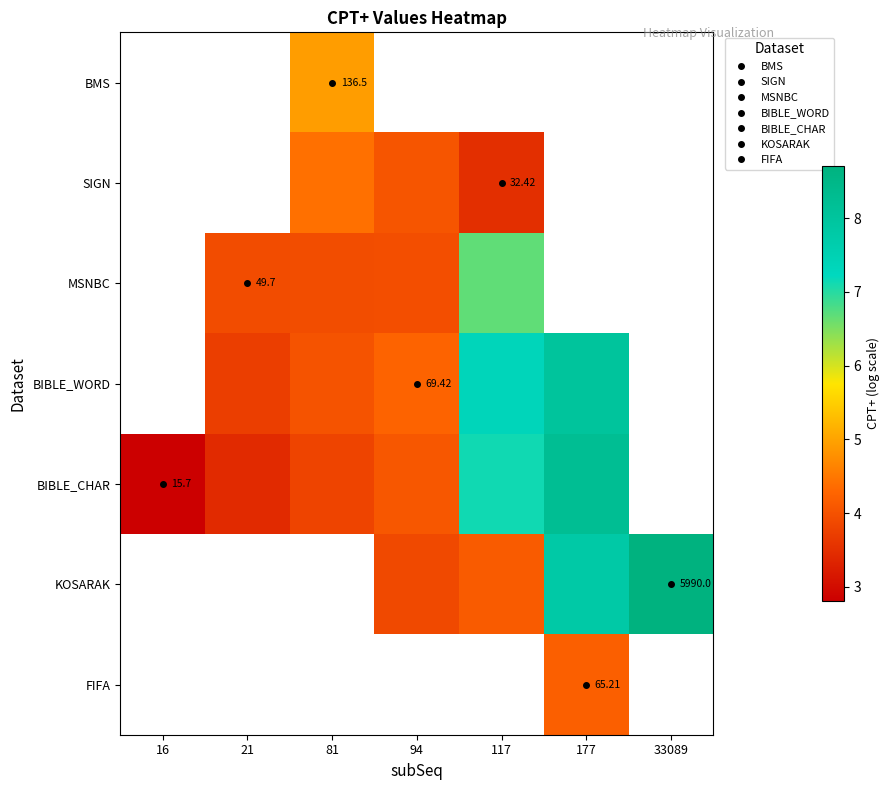

How many series are shown in this chart?

7